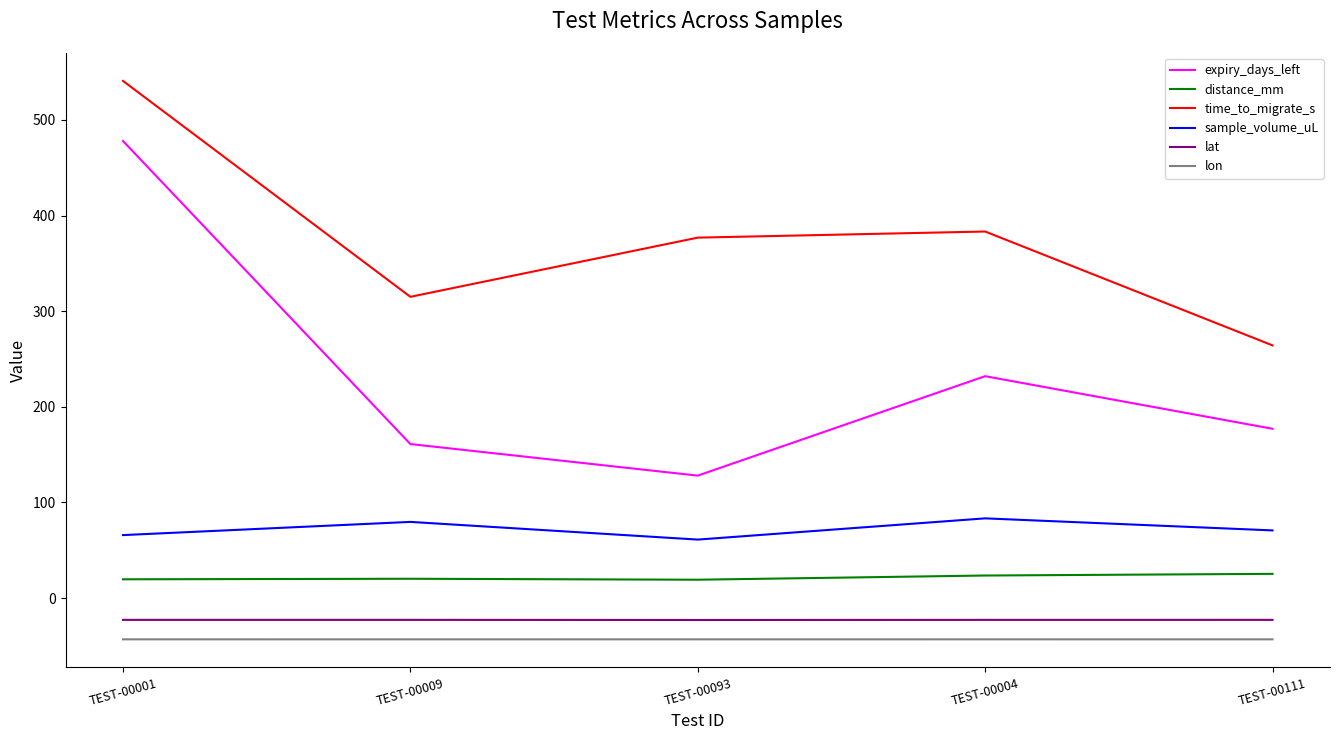

The value of expiry_days_left at TEST-00009 is 161.0. True or false?

True